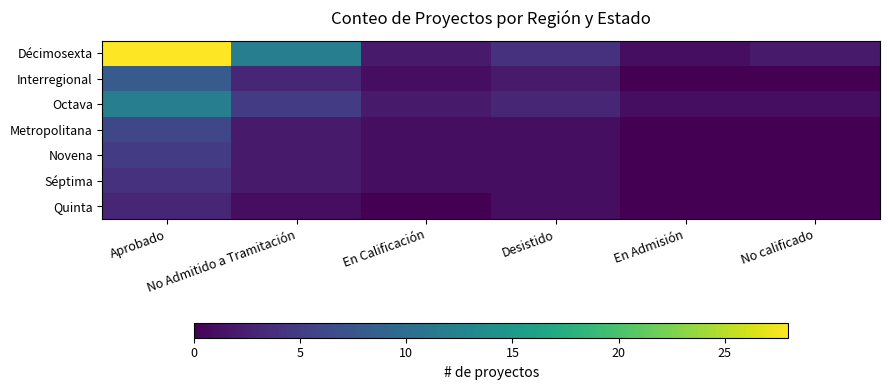

List the series in order of their peak value, lowest first.

Quinta, Séptima, Novena, Metropolitana, Interregional, Octava, Décimosexta